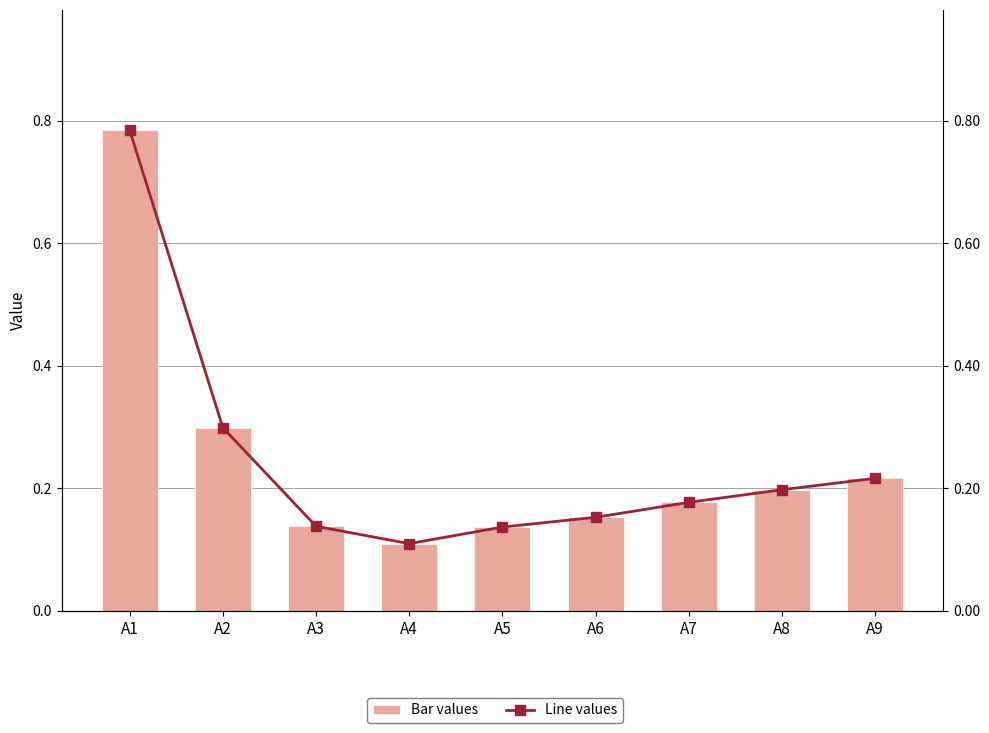

The value of Line values at A8 is 0.1. True or false?

False